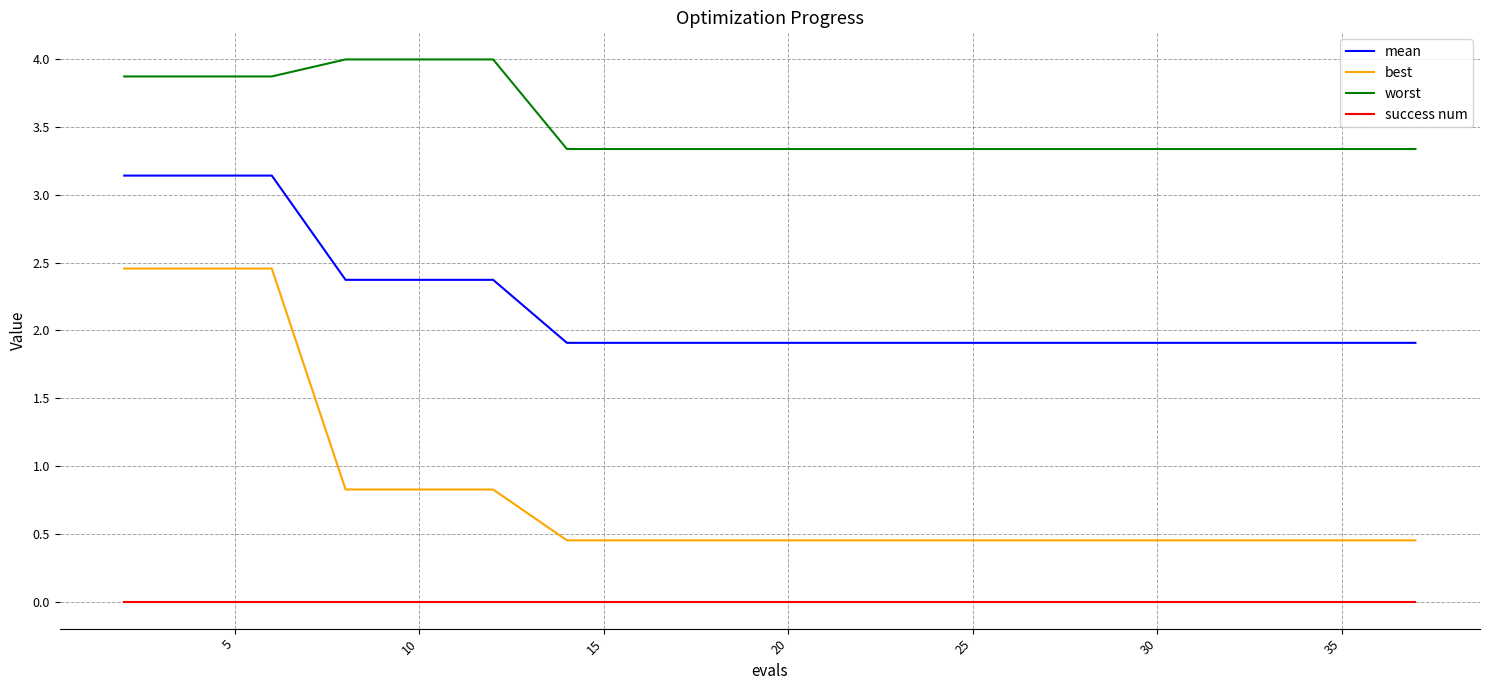

Which series has the widest spread of values?

best